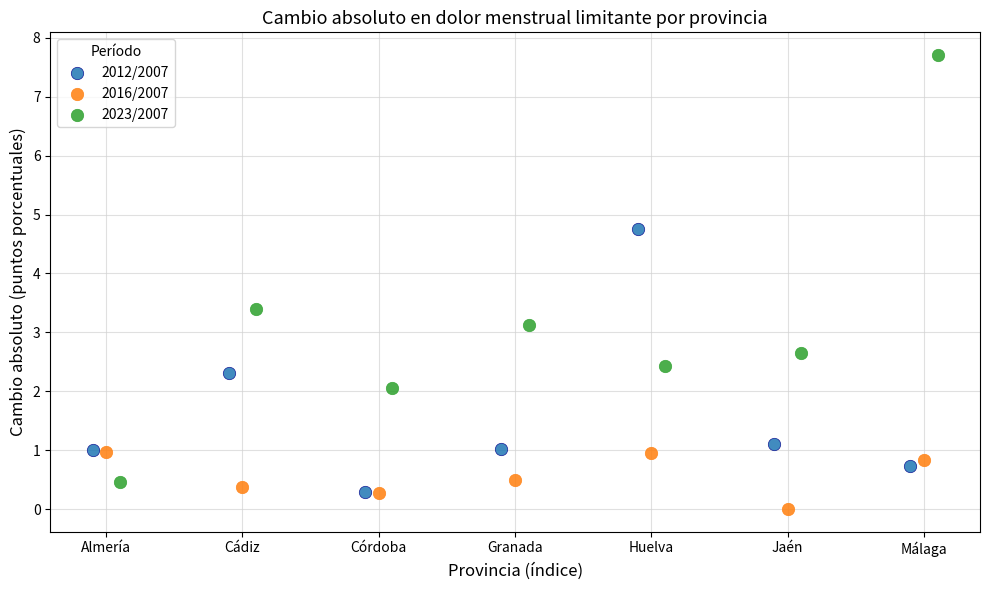

Which series has the widest spread of Y values?

2023/2007